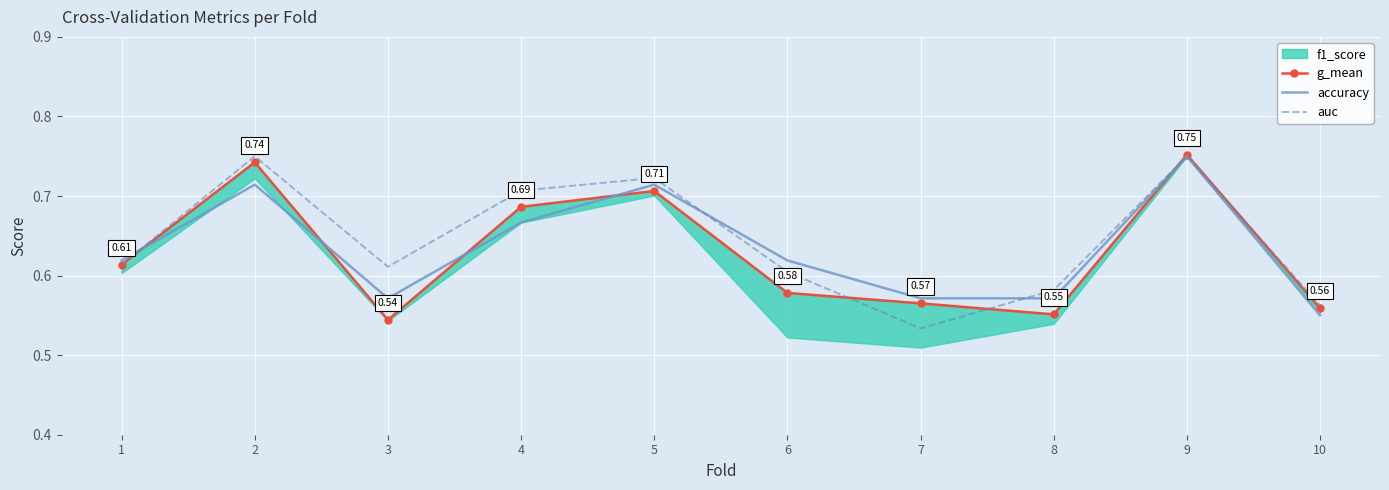

What is the value of the auc point at the 10th from the left?

0.6